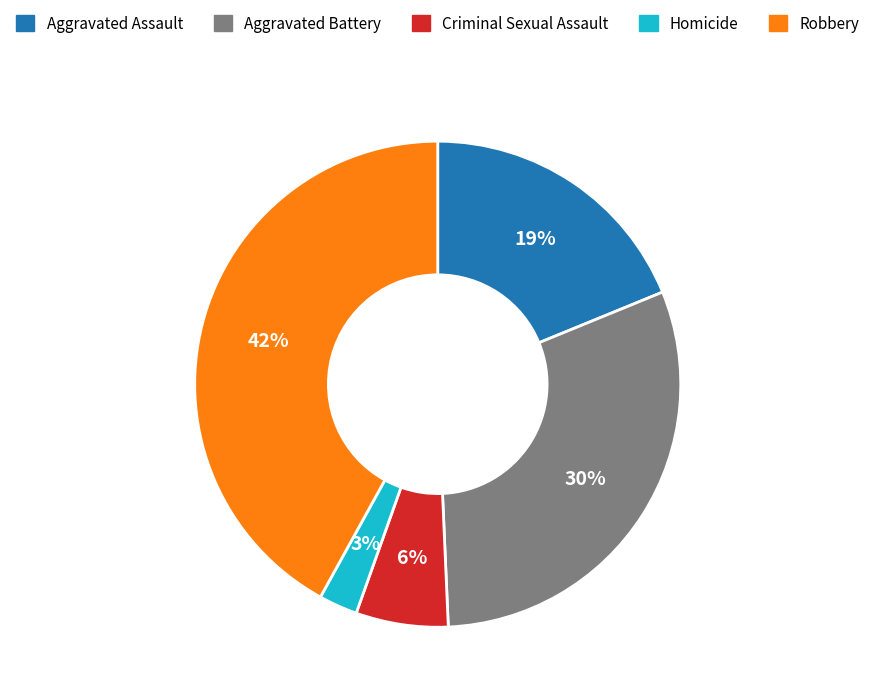

To the nearest percent, what percentage of the pie is Robbery?

42%